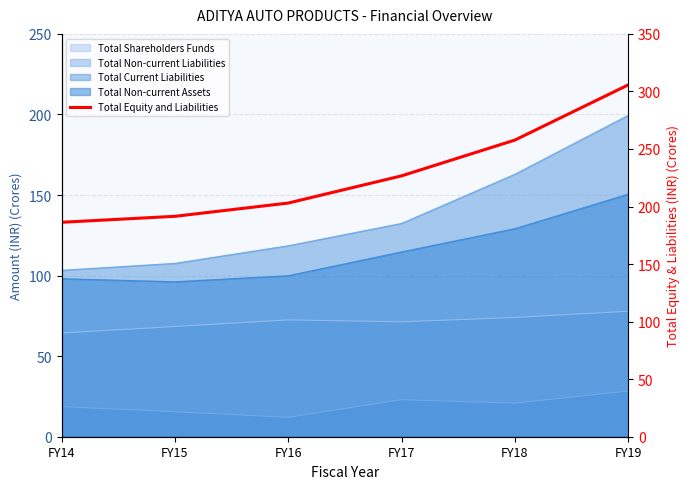

Where does the data first go above 226?

FY17